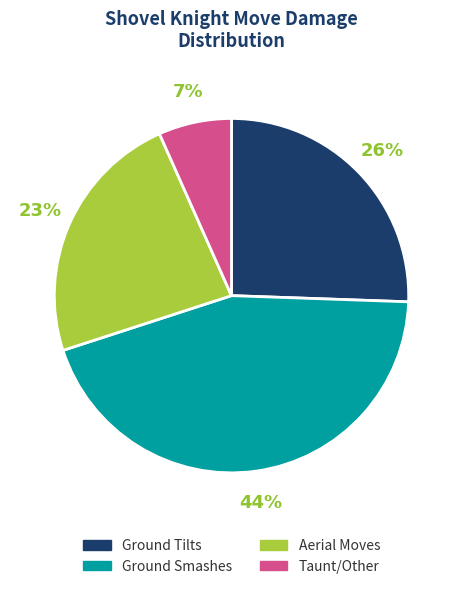

To the nearest percent, what is the average slice percentage?

25%